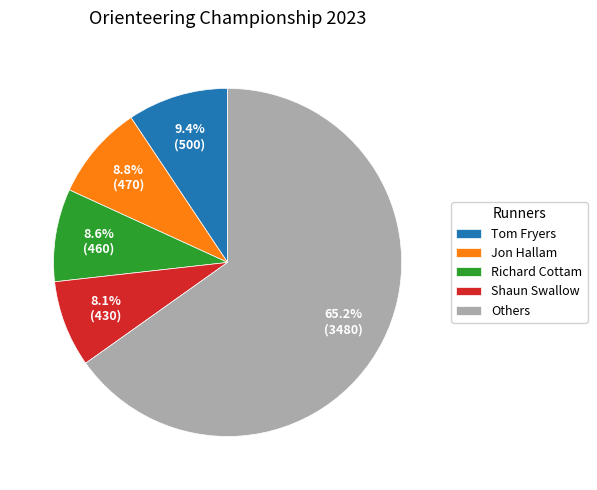

Which slice is the largest?

Others